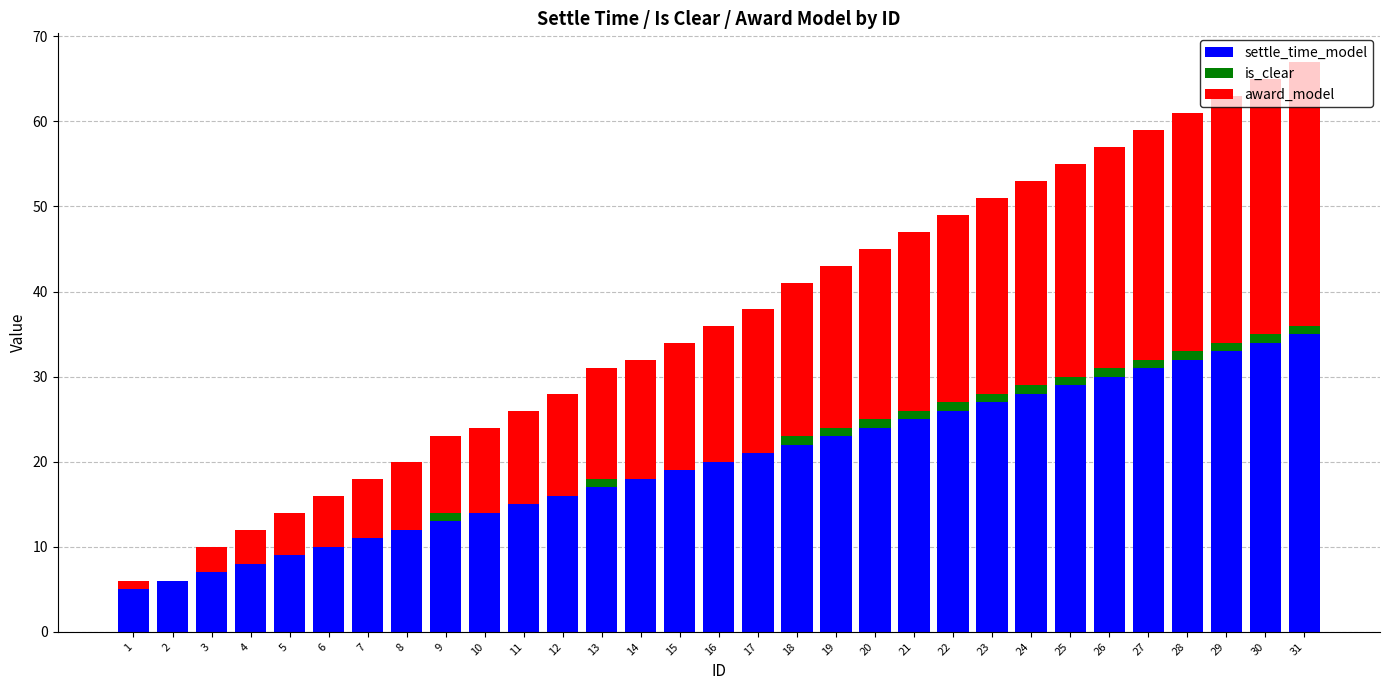

What is the maximum value for settle_time_model?

35